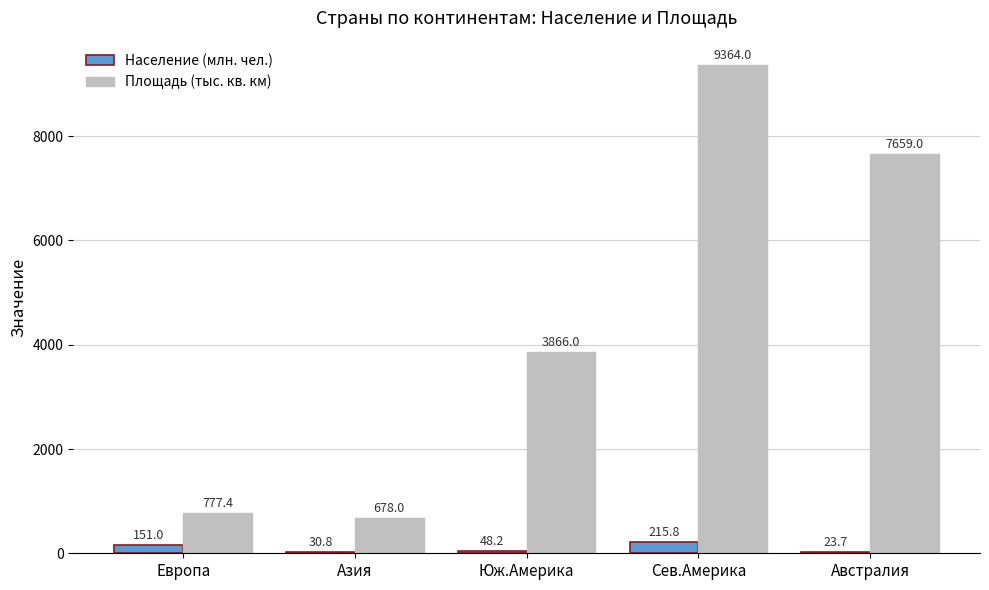

True or false: Площадь (тыс. кв. км) has a value of 243.8 at Европа.

False